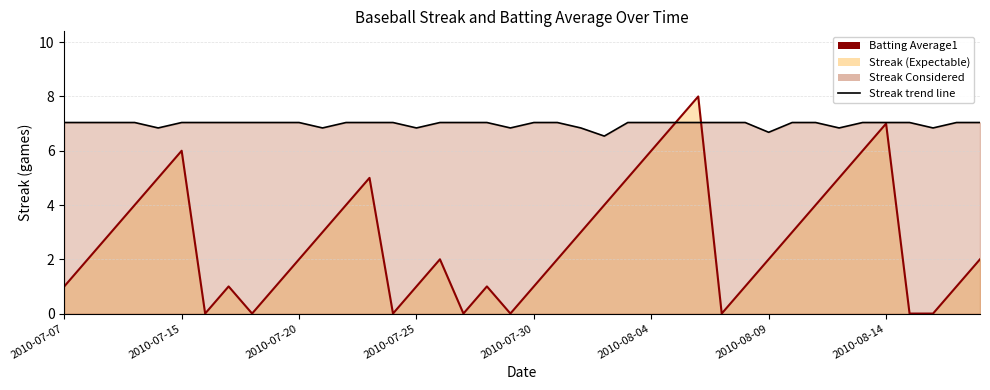

What is the maximum value for Batting Average1 (line)?

8.0